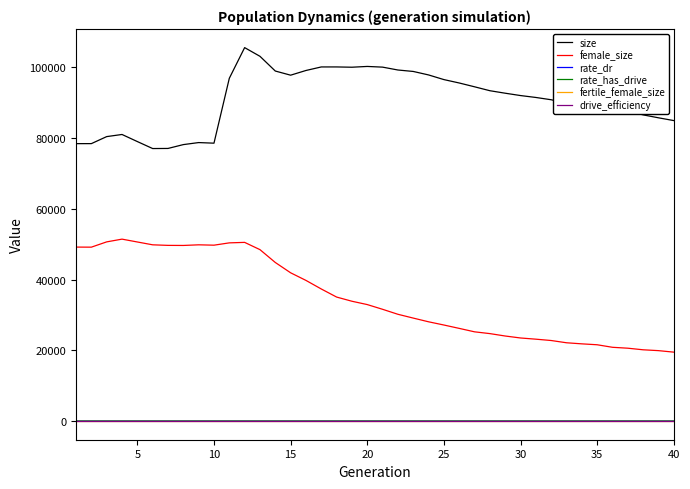

Which series has the largest range (max minus min)?

female_size